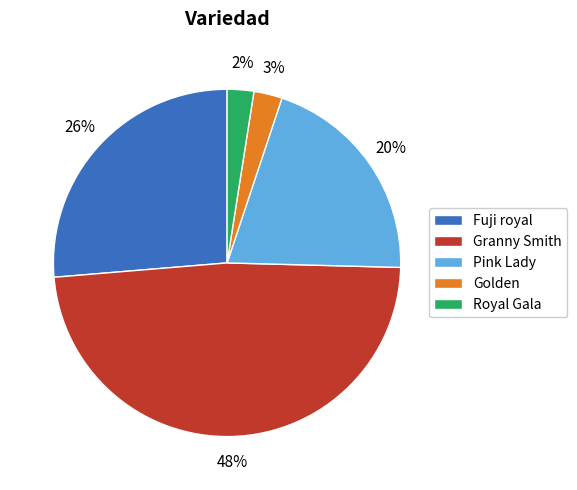

To the nearest percent, what is the combined percentage of Pink Lady and Granny Smith?

69%